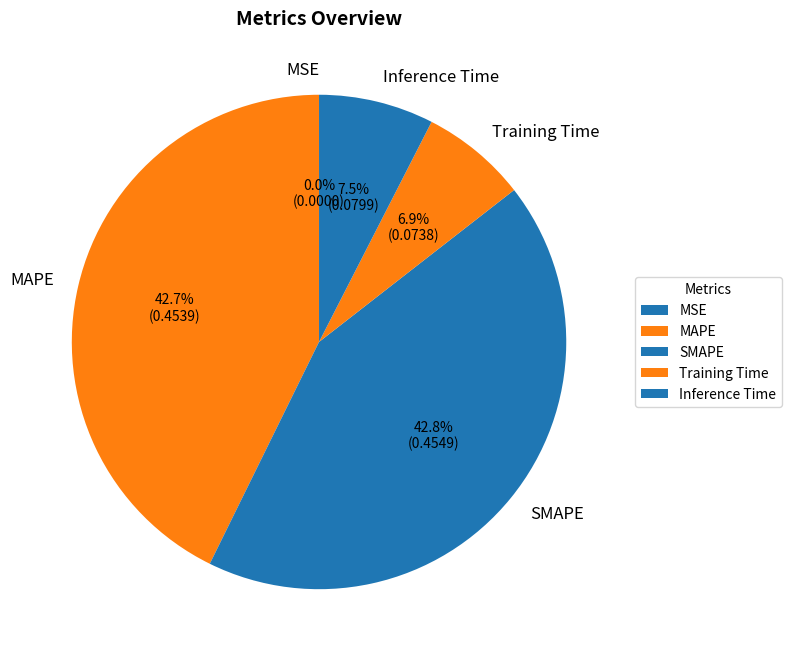

True or false: SMAPE accounts for 43% of the total.

True